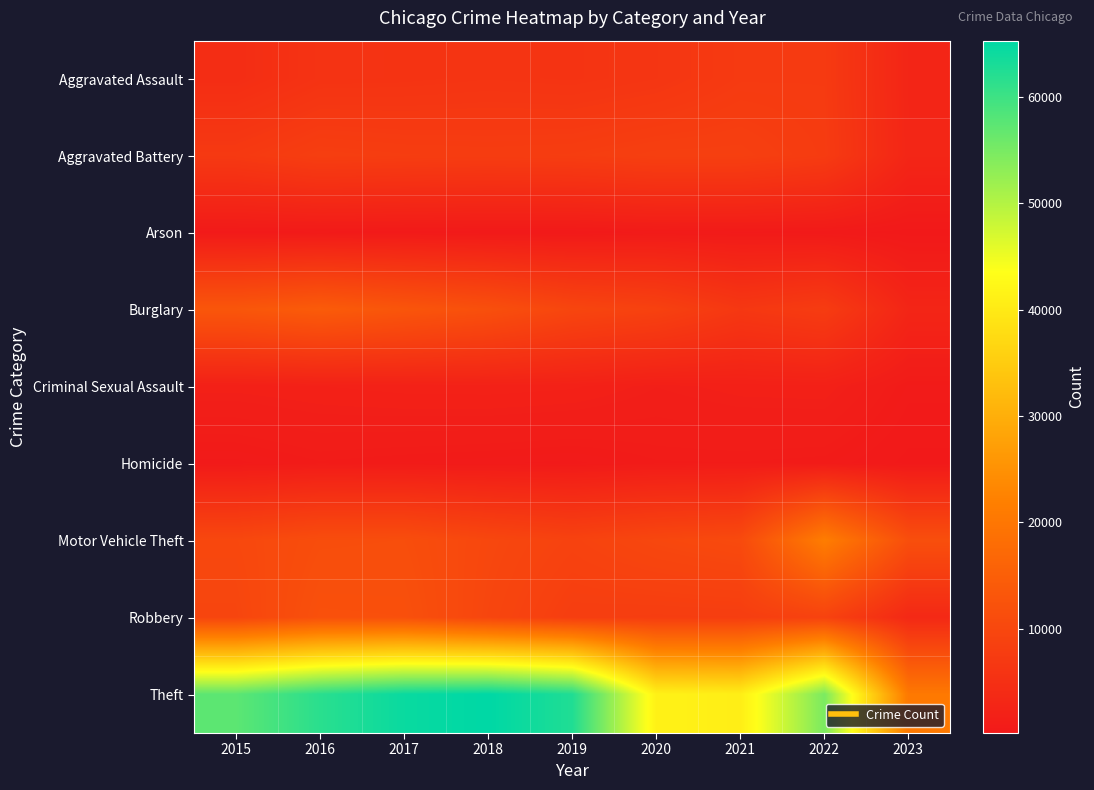

What is the total value across all series at 2021?

84581